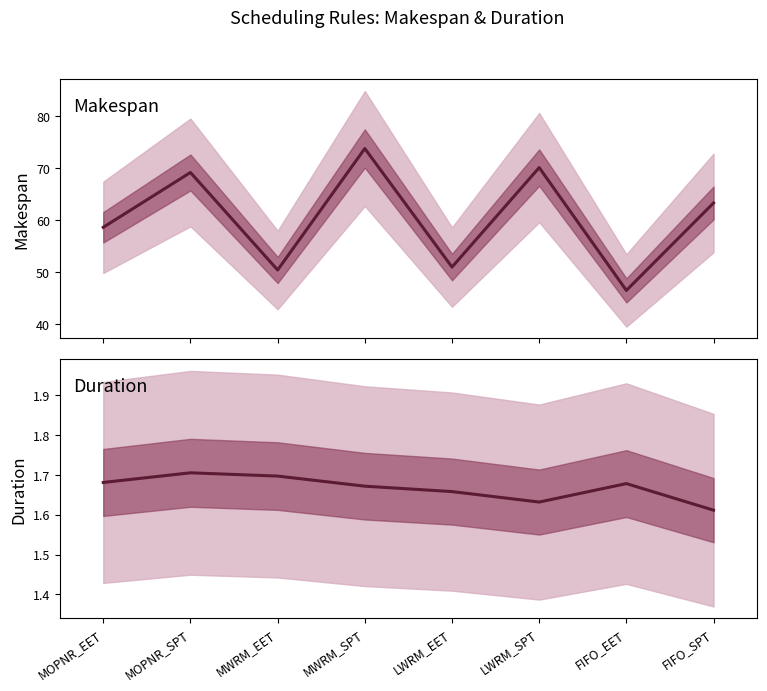

What is the difference between the highest and lowest values at MOPNR_SPT?

67.5